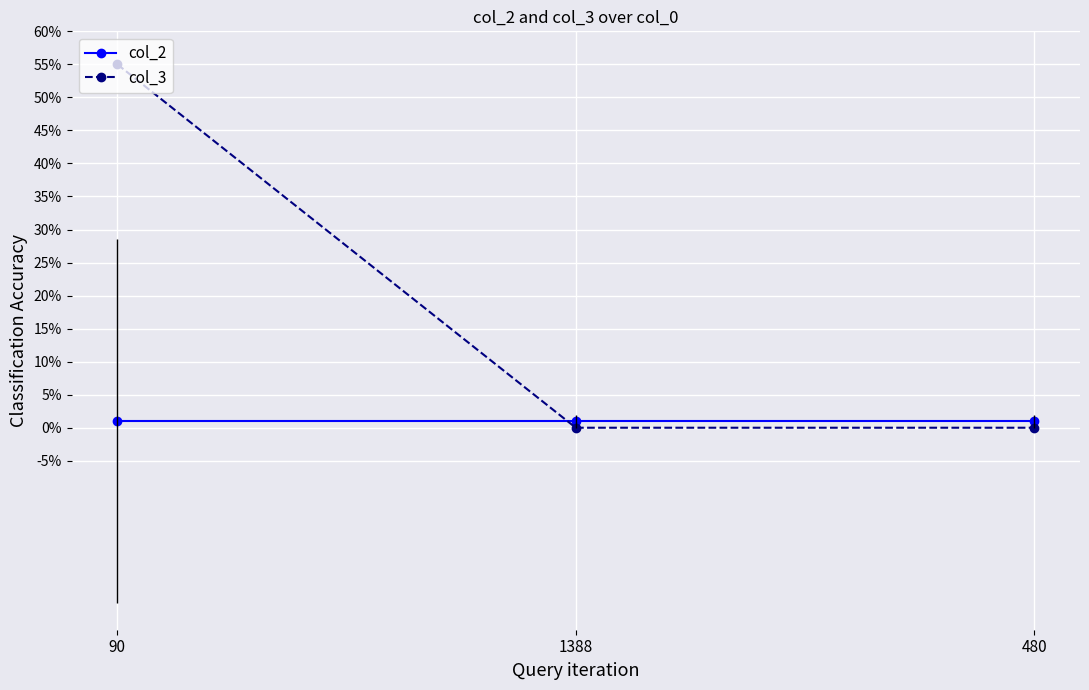

Between 90 and 1388, which series saw the biggest shift?

col_3